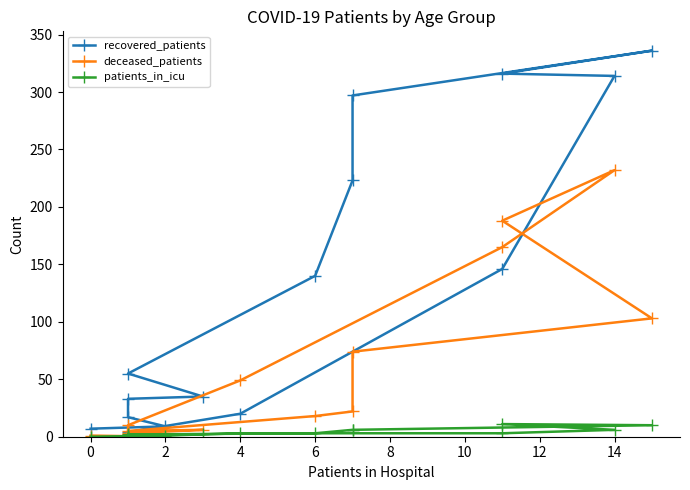

The recovered_patients series shows 225 at 12. True or false?

False